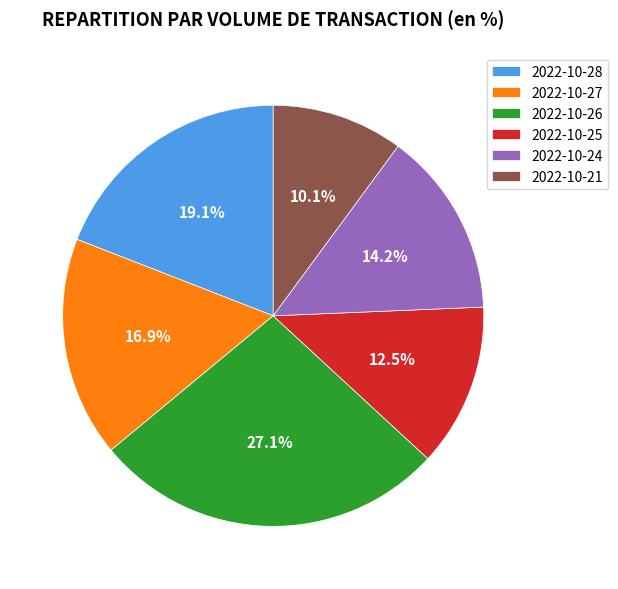

What is the ratio of the value at 2022-10-26 to the value at 2022-10-27?

1.6